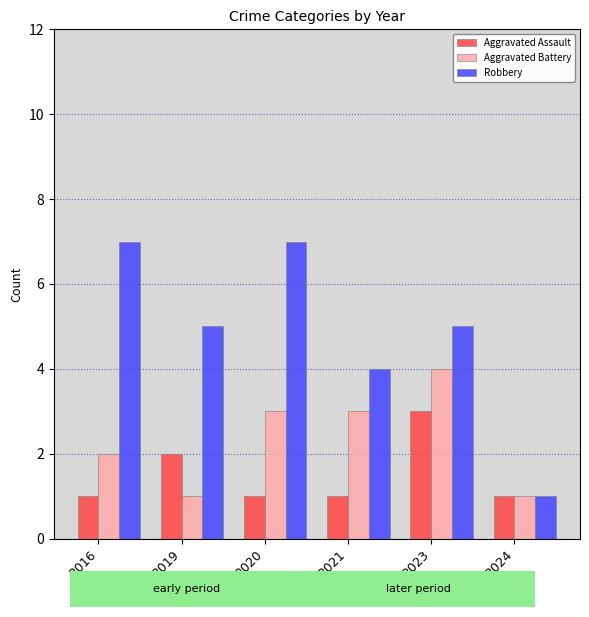

At which label is Aggravated Battery closest to 2?

2016